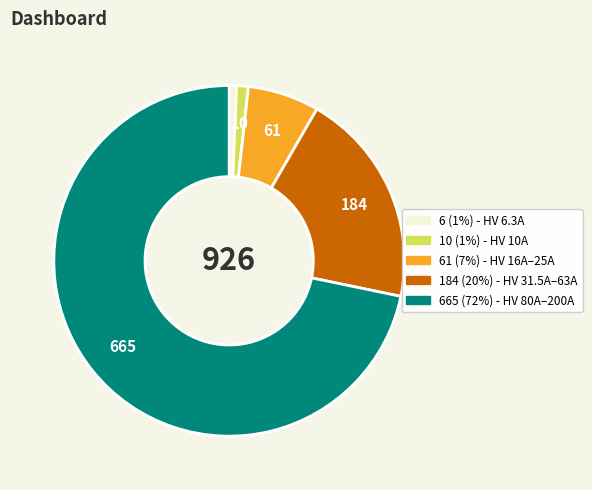

Is there a majority slice in this chart?

Yes